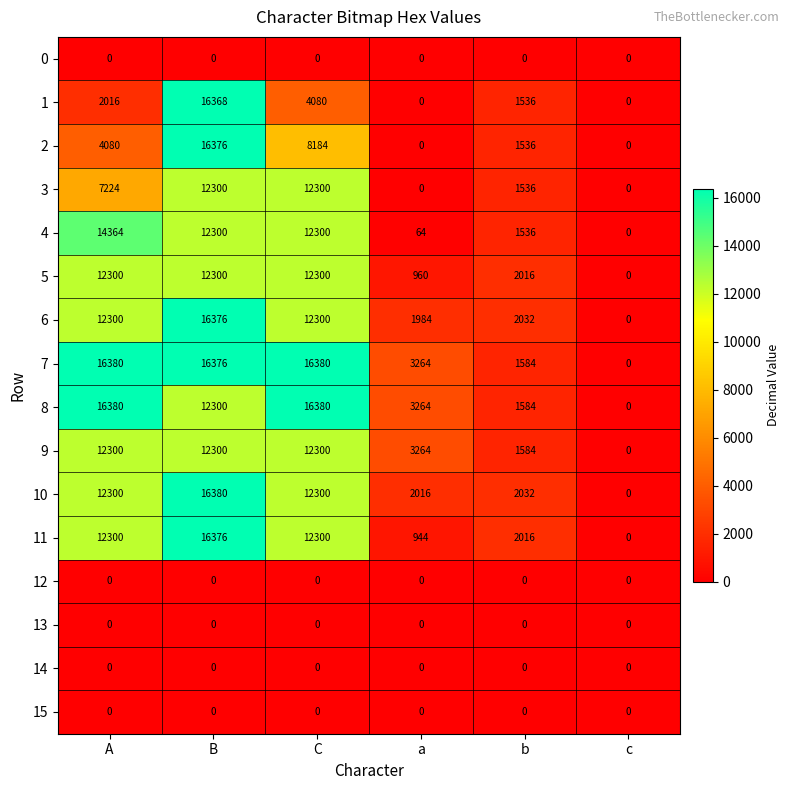

What is the spread (max minus min) of values at a?

3264